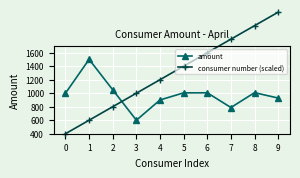

Reading left to right, extract all data points from this chart.

amount: 1000	1501	1050	600	900	1005	1006	788	1008	928
consumer number (scaled): 400	600	800	1000	1200	1400	1600	1800	2000	2200